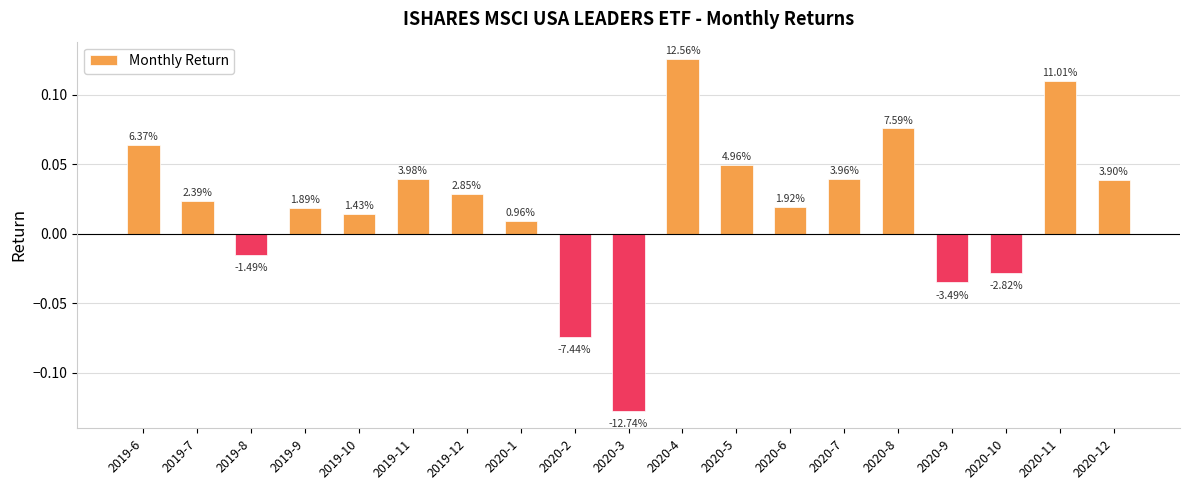

List the labels in order of value, largest first.

2020-4, 2020-11, 2020-8, 2019-6, 2020-5, 2019-11, 2020-7, 2020-12, 2019-12, 2019-7, 2020-6, 2019-9, 2019-10, 2020-1, 2019-8, 2020-10, 2020-9, 2020-2, 2020-3